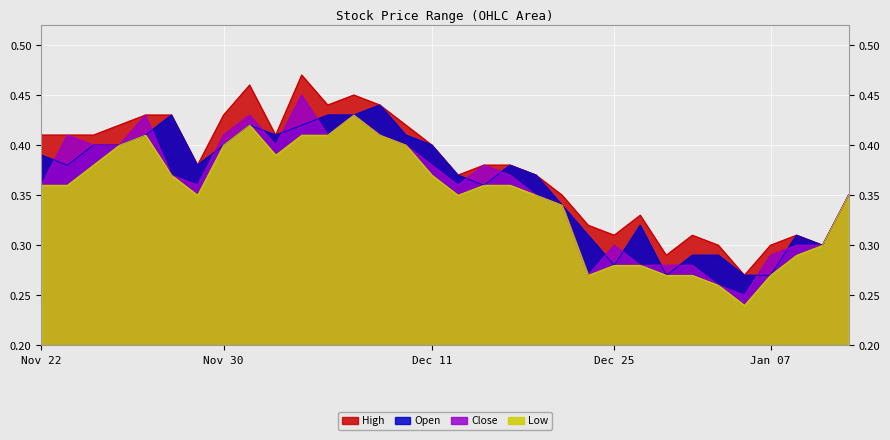

Which series has the largest total across all categories?

High